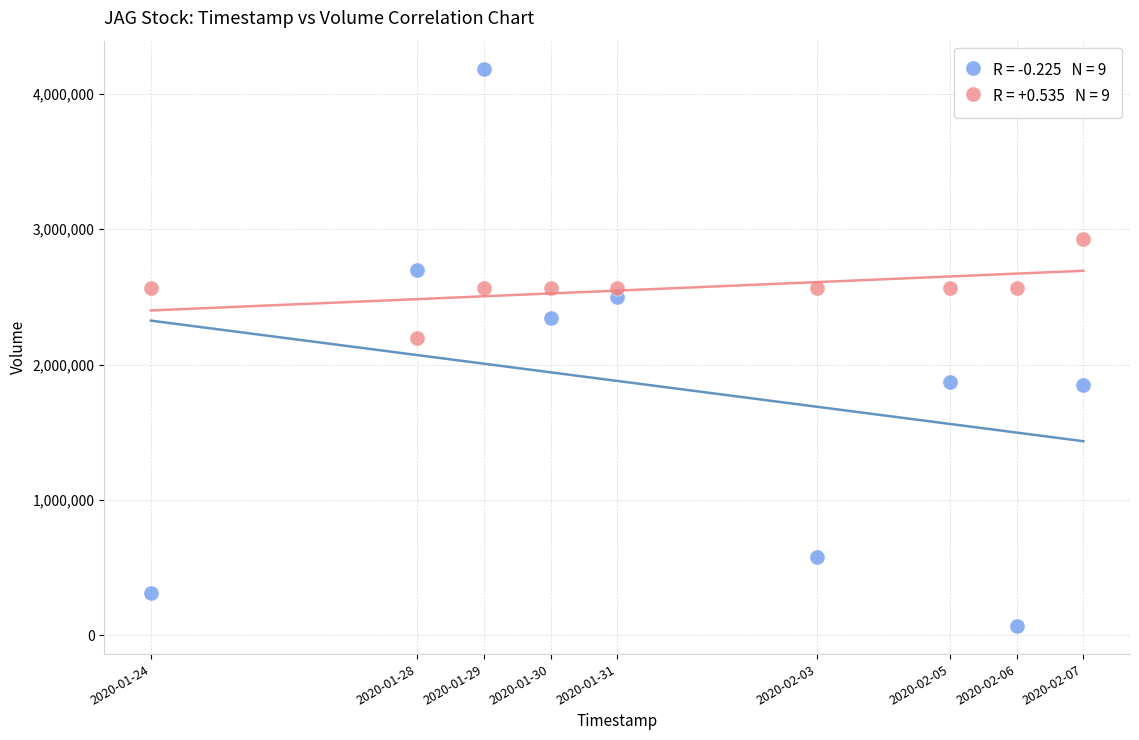

Across all series, what Y value is closest to 2127100?

2198805.0